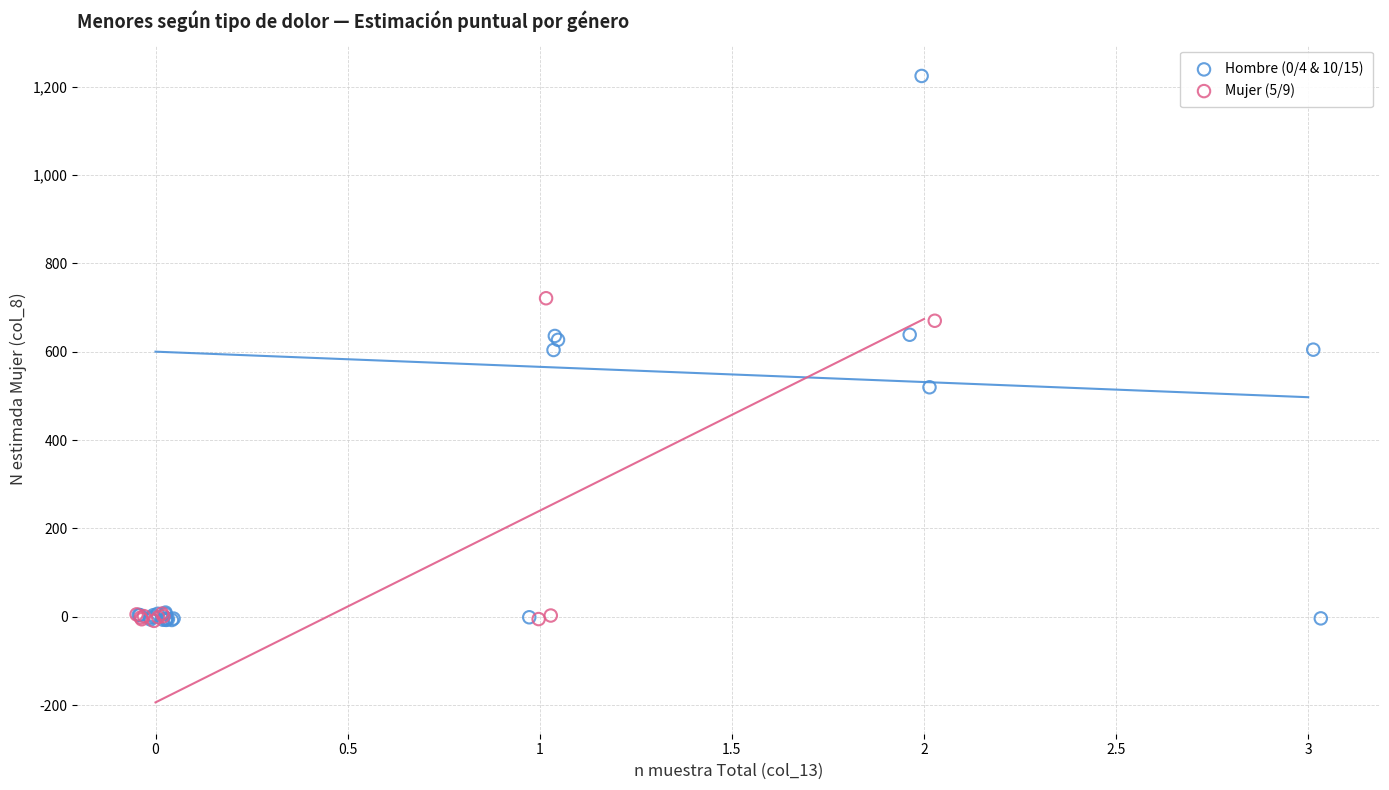

Which series has the largest Y range (max minus min)?

Hombre (0/4 & 10/15)